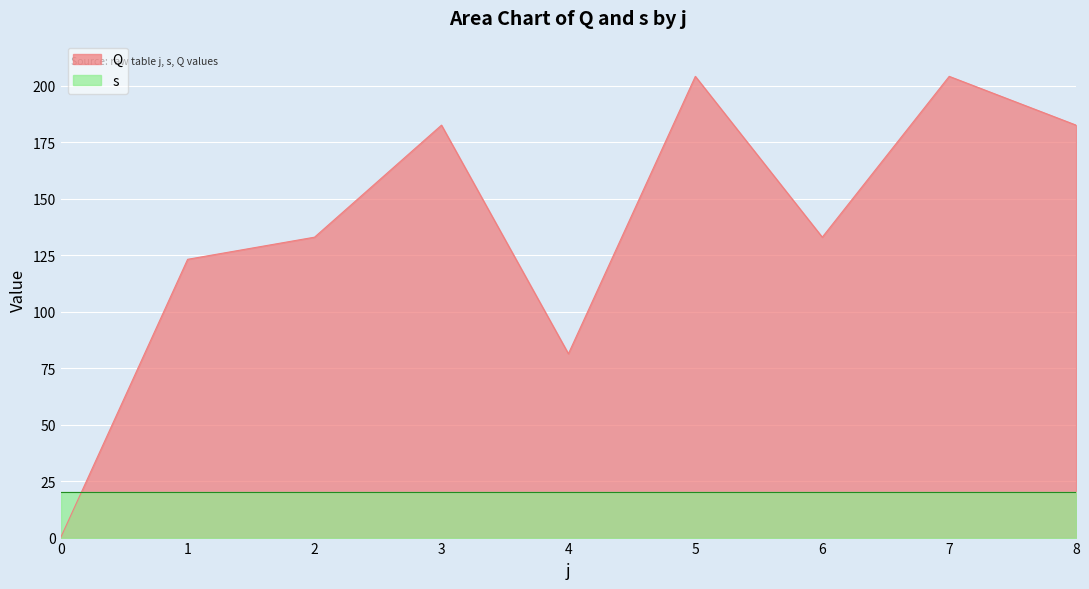

At which category does the chart reach its peak across all series?

5